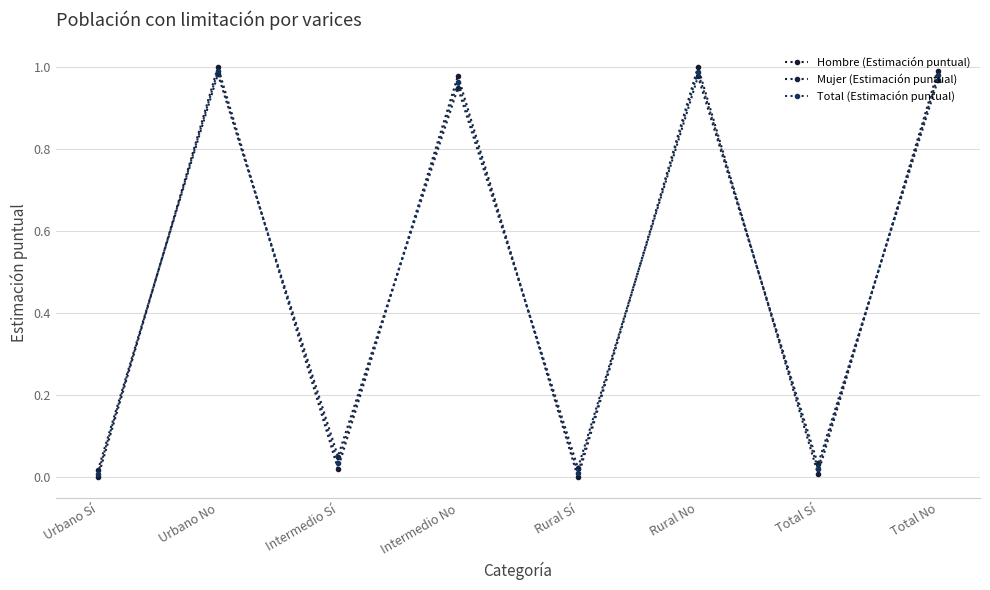

Reading right to left, what are all the values shown in this chart?

Hombre (Estimación puntual): 1.0	0.0	1.0	0.0	1.0	0.0	1.0	0.0
Mujer (Estimación puntual): 1.0	0.0	1.0	0.0	0.9	0.1	1.0	0.0
Total (Estimación puntual): 1.0	0.0	1.0	0.0	1.0	0.0	1.0	0.0